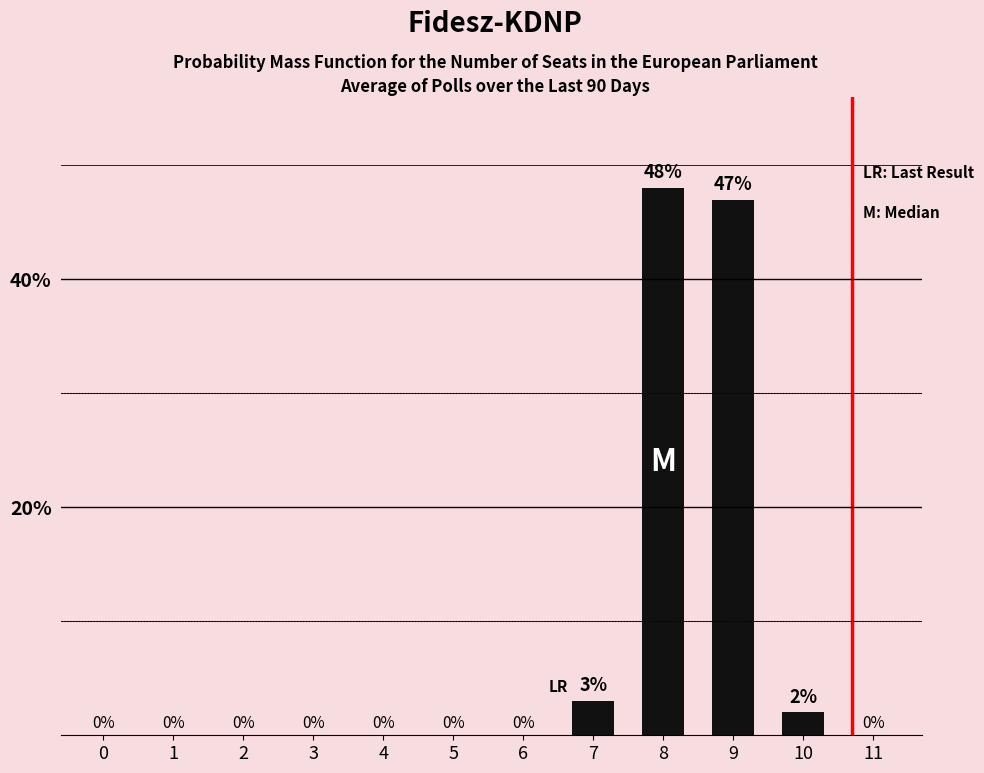

What is the average value?

8